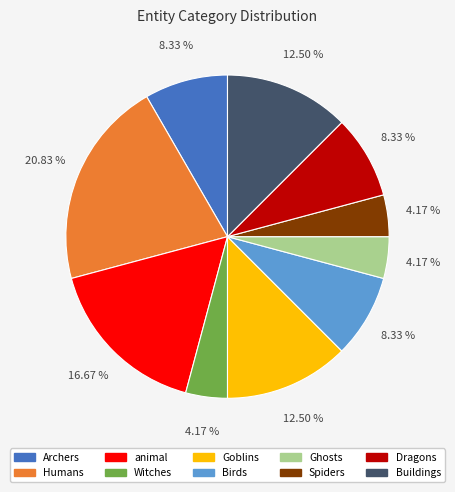

How much of the chart is everything except Witches?

95.8%